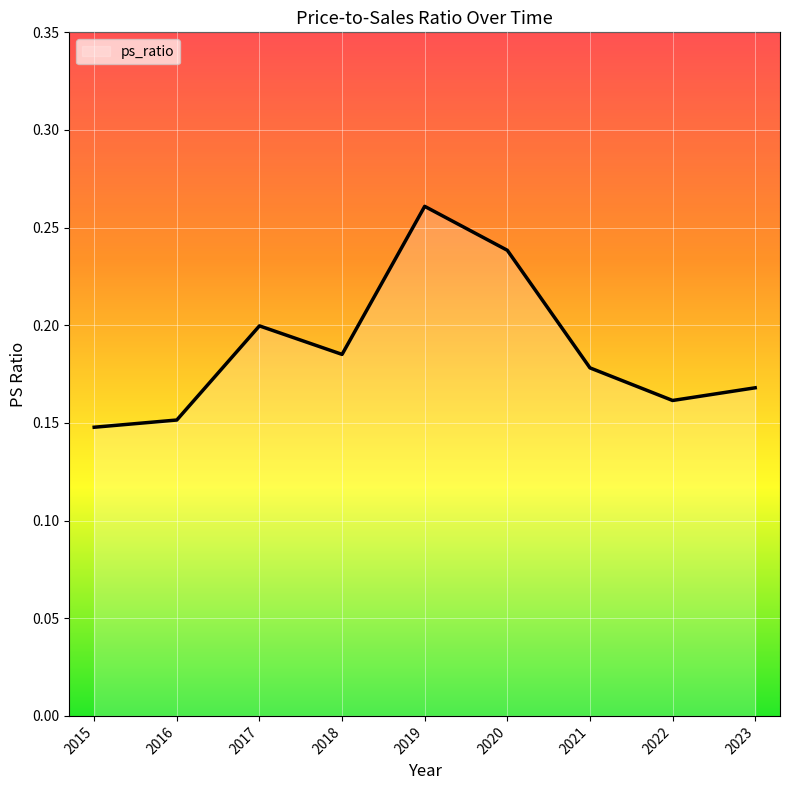

What is the sum of the values at 2017 and 2022?

0.4